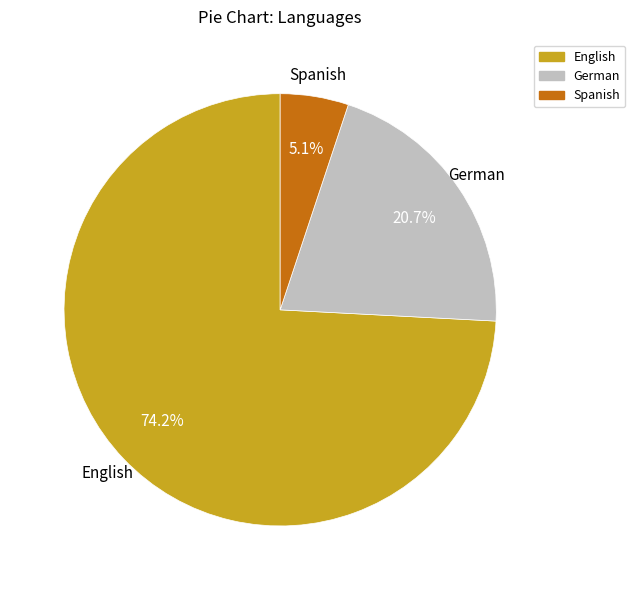

Which has a higher value, Spanish or English?

English